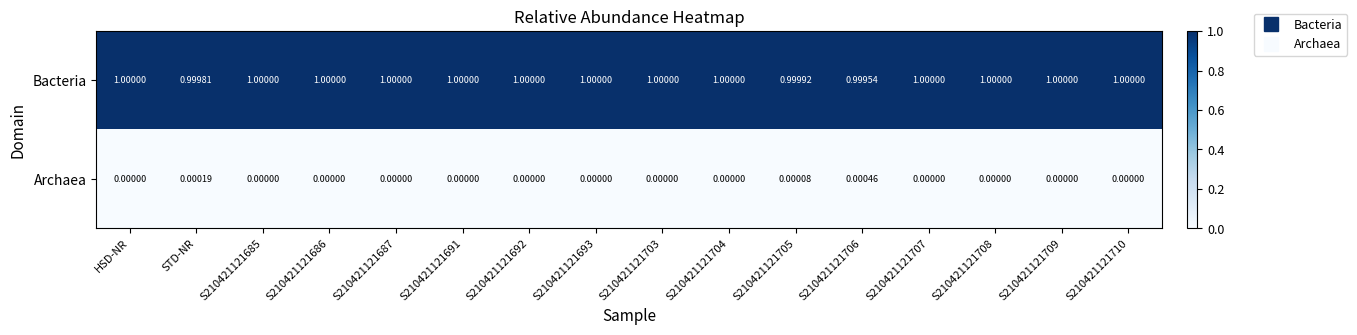

Rank the series by their maximum value, from lowest to highest.

Archaea, Bacteria